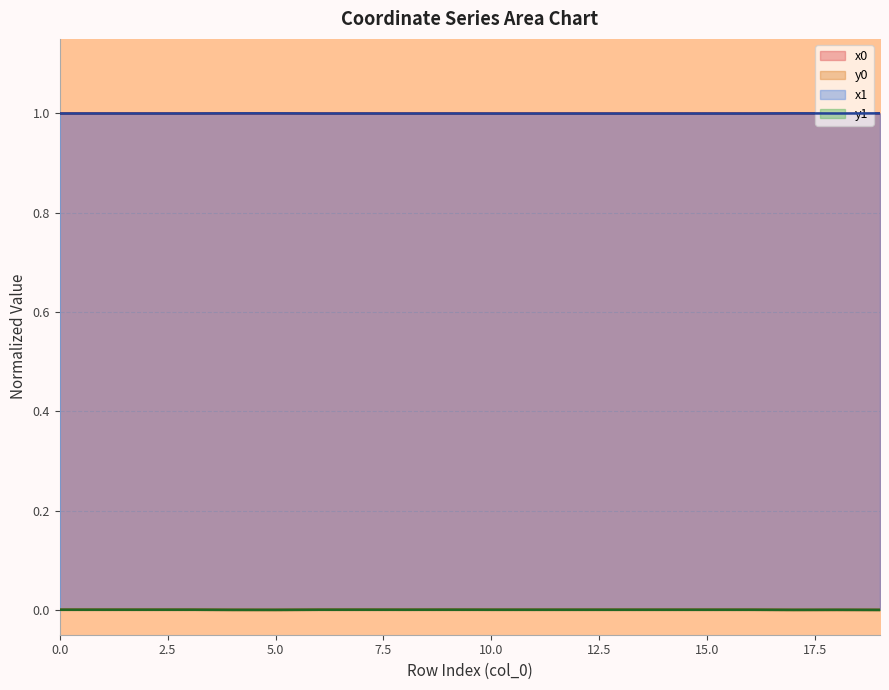

How many interior local valleys does the y0 series have?

4